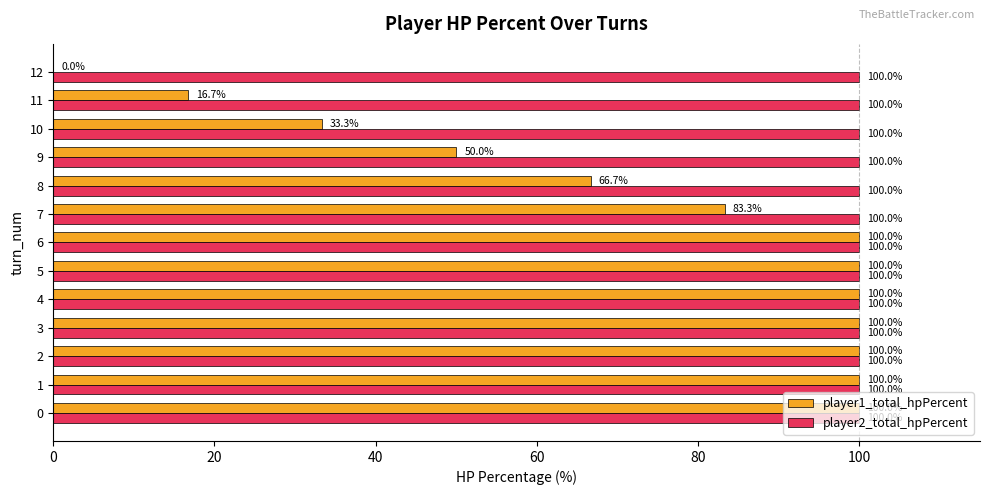

Which series has the largest total across all categories?

player2_total_hpPercent